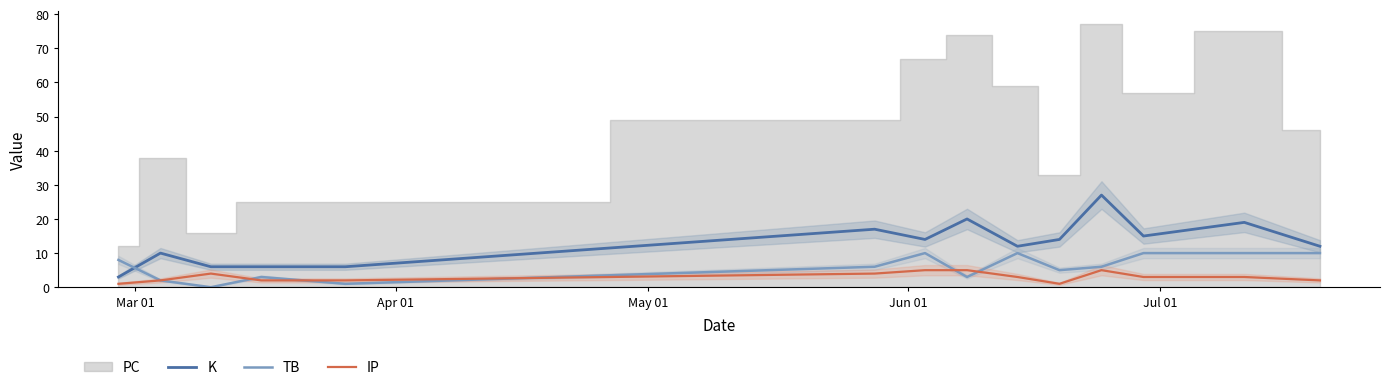

True or false: IP and K cross at least once.

False